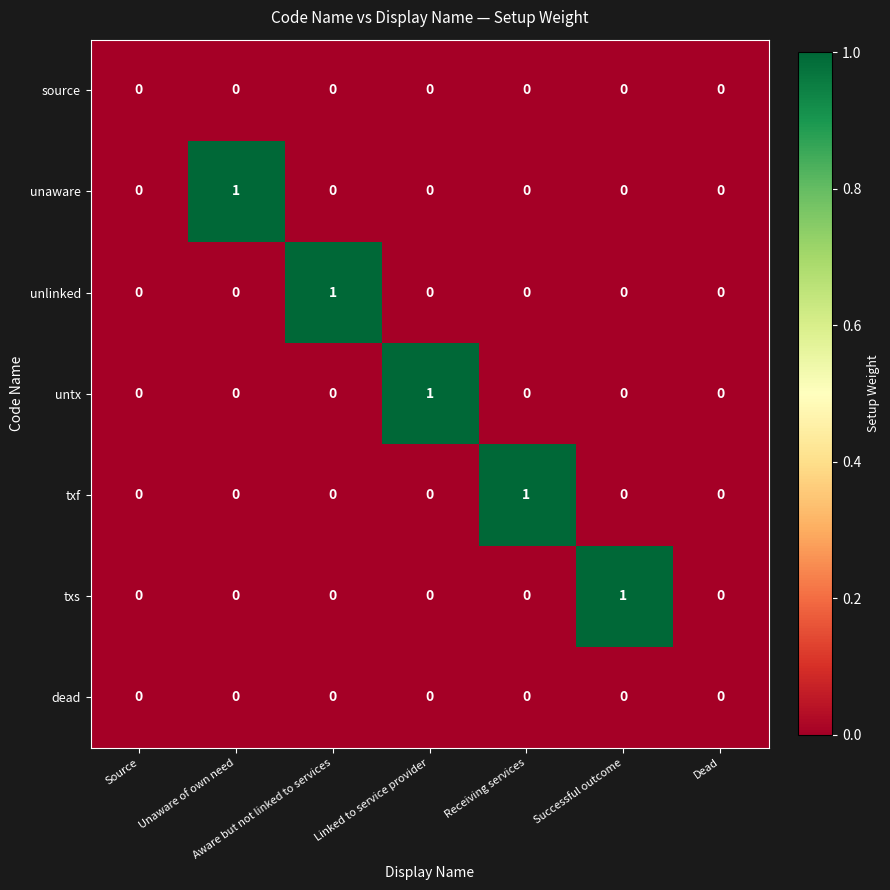

Count the untx values in the range 0 to 1.

7